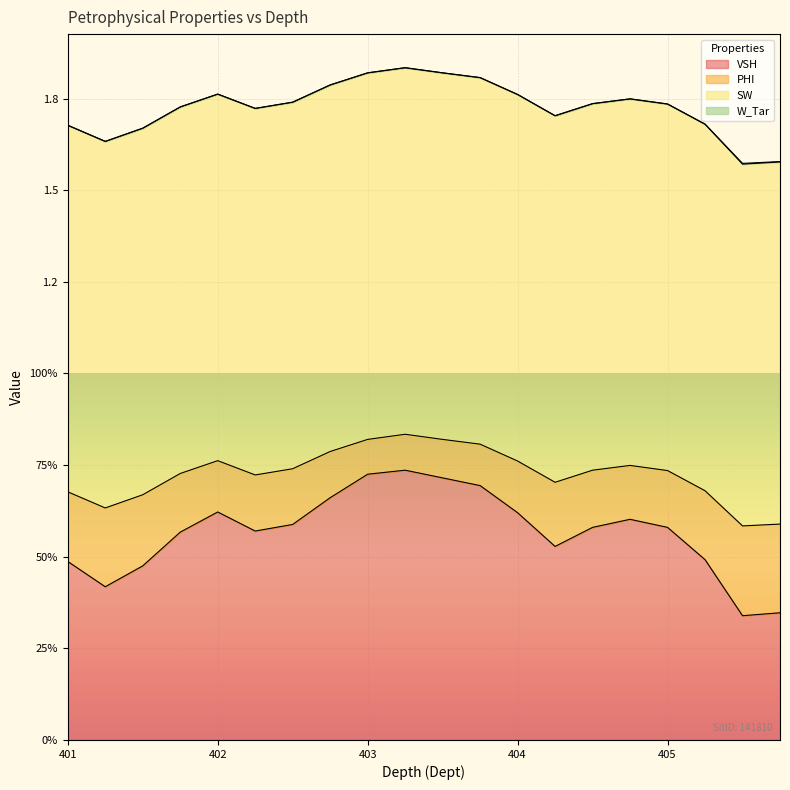

What is the value of the PHI point at the 3rd from the left?

0.7